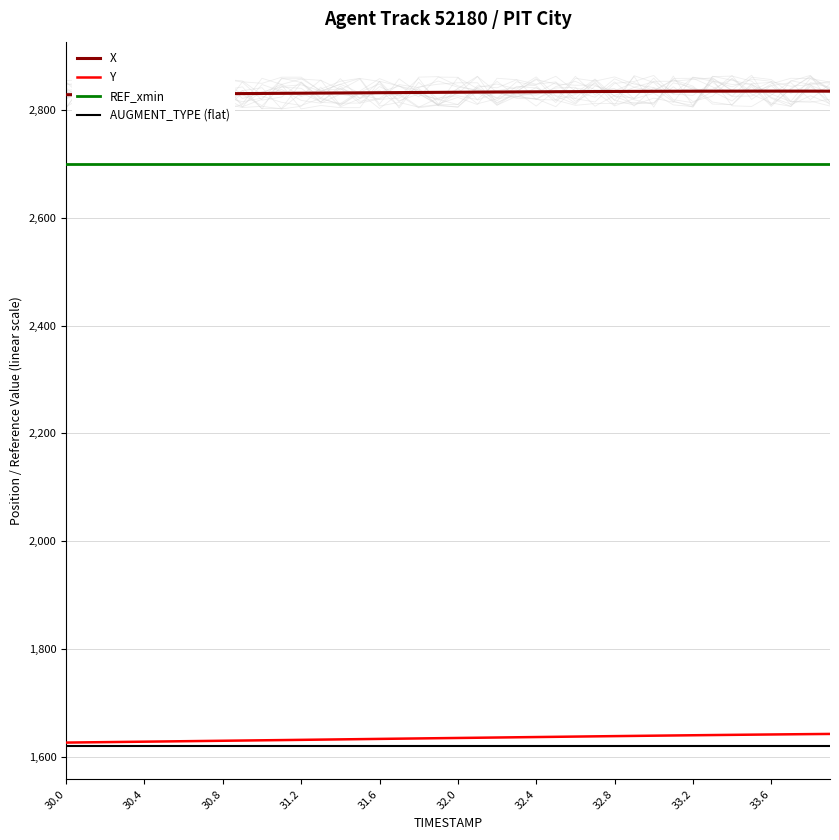

The REF_xmin series shows 2700.0 at 33.2. True or false?

True